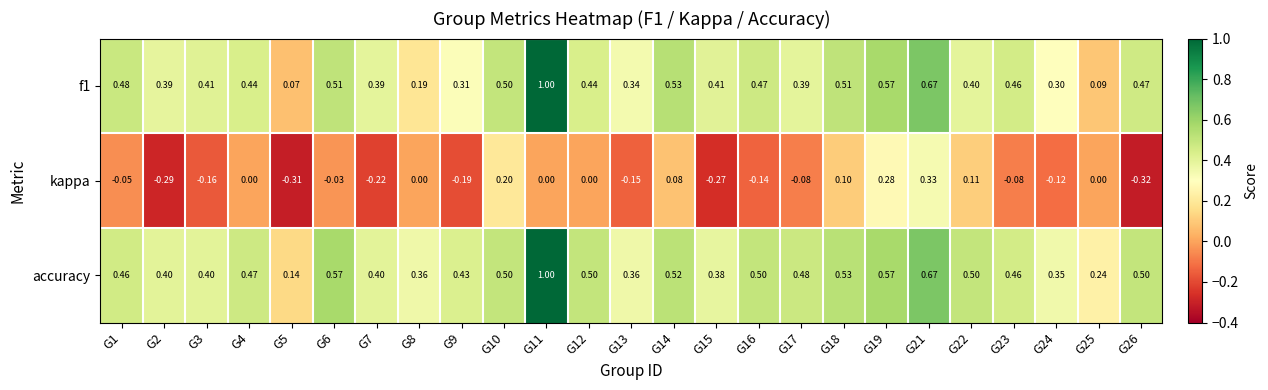

How many distinct data groups are displayed?

3